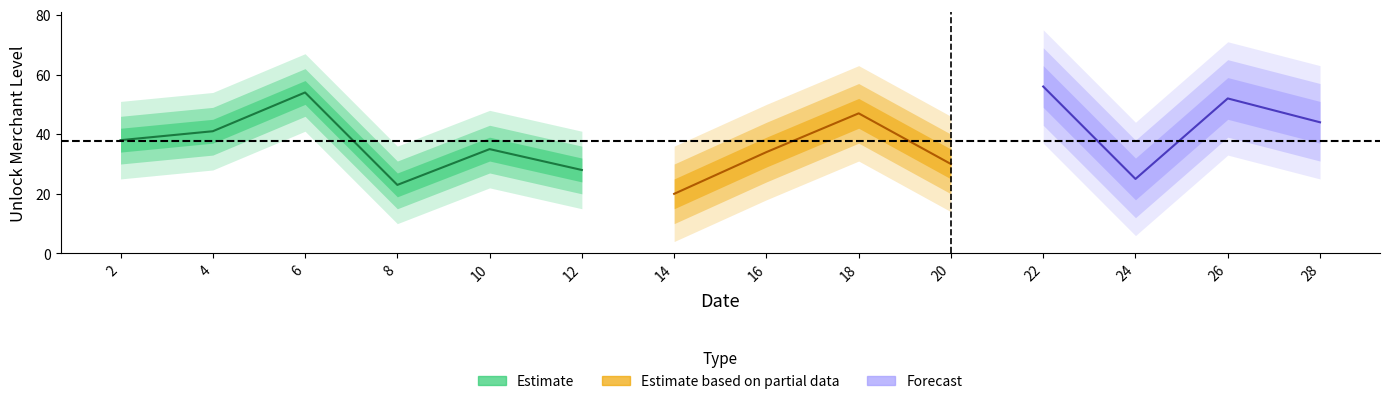

Is this an area chart (filled region under the line)?

No